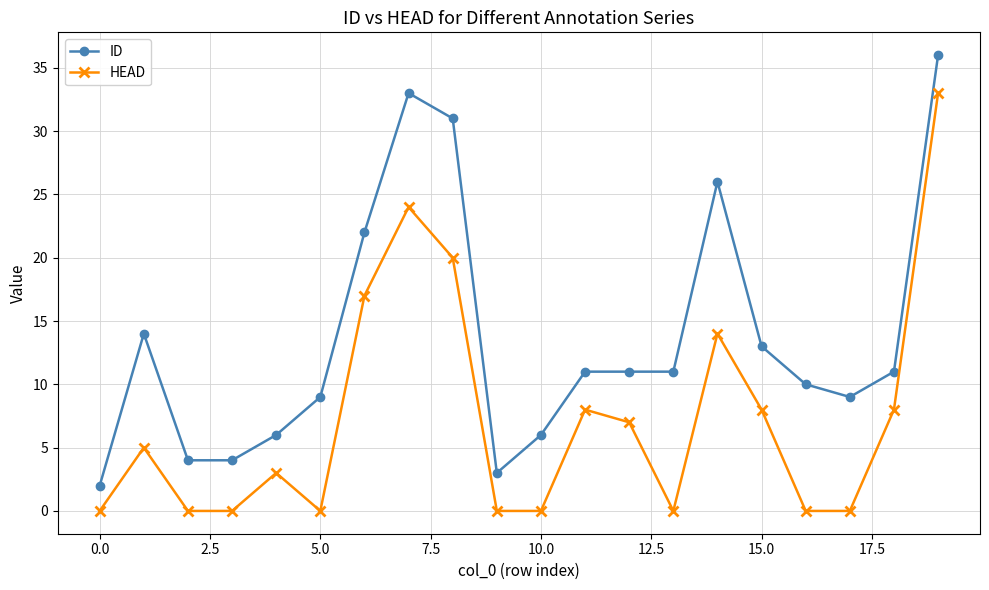

True or false: HEAD and ID intersect in this chart.

False